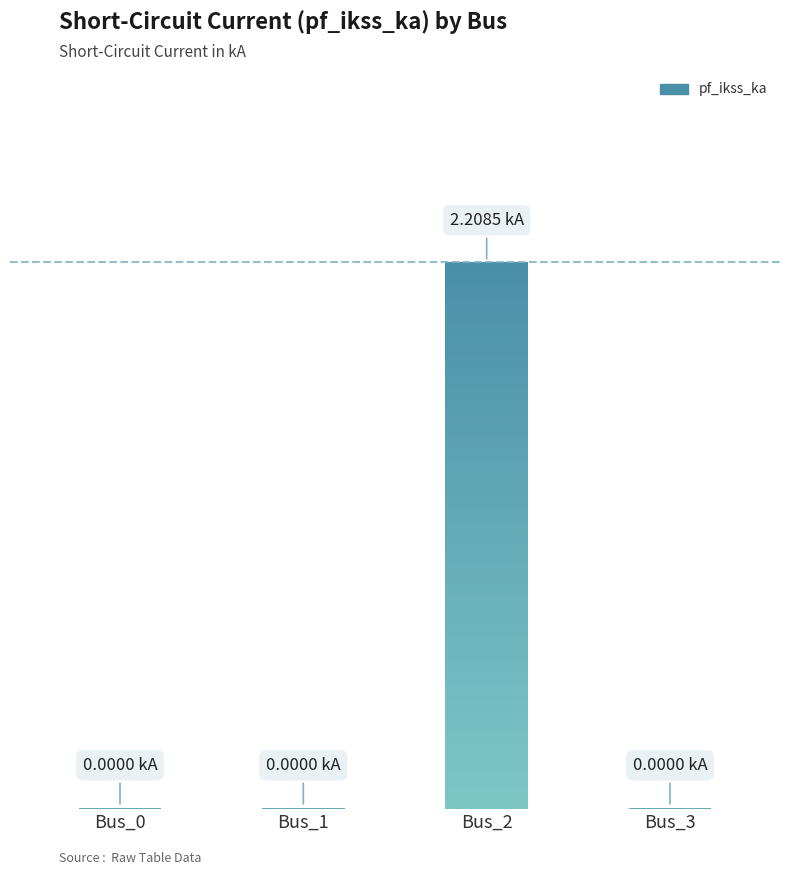

Which has a higher value, Bus_2 or Bus_0?

Bus_2